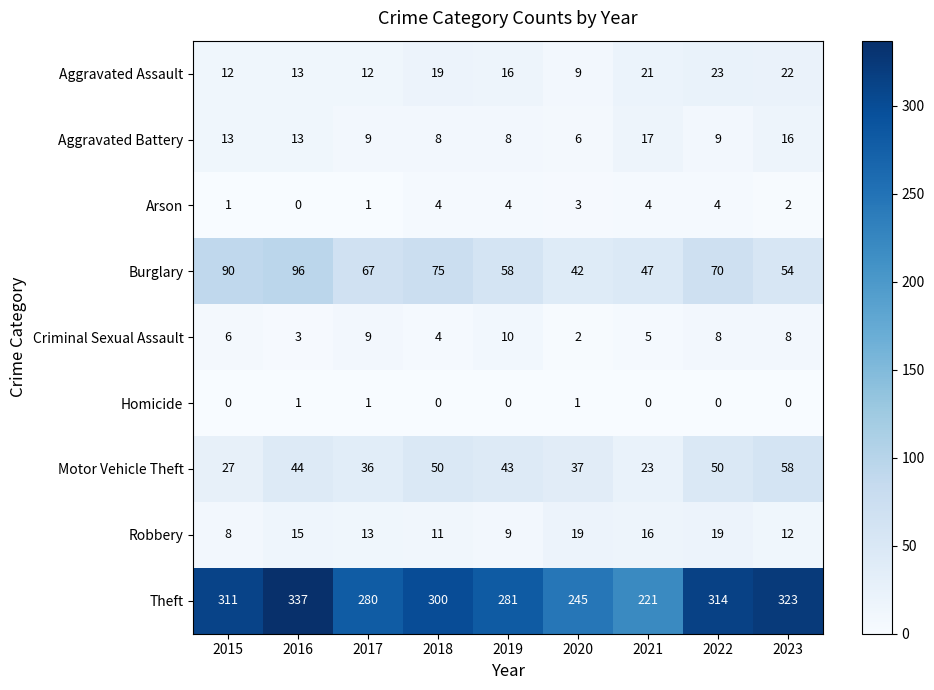

What is the sum of the Robbery values at 2020 and 2022?

38